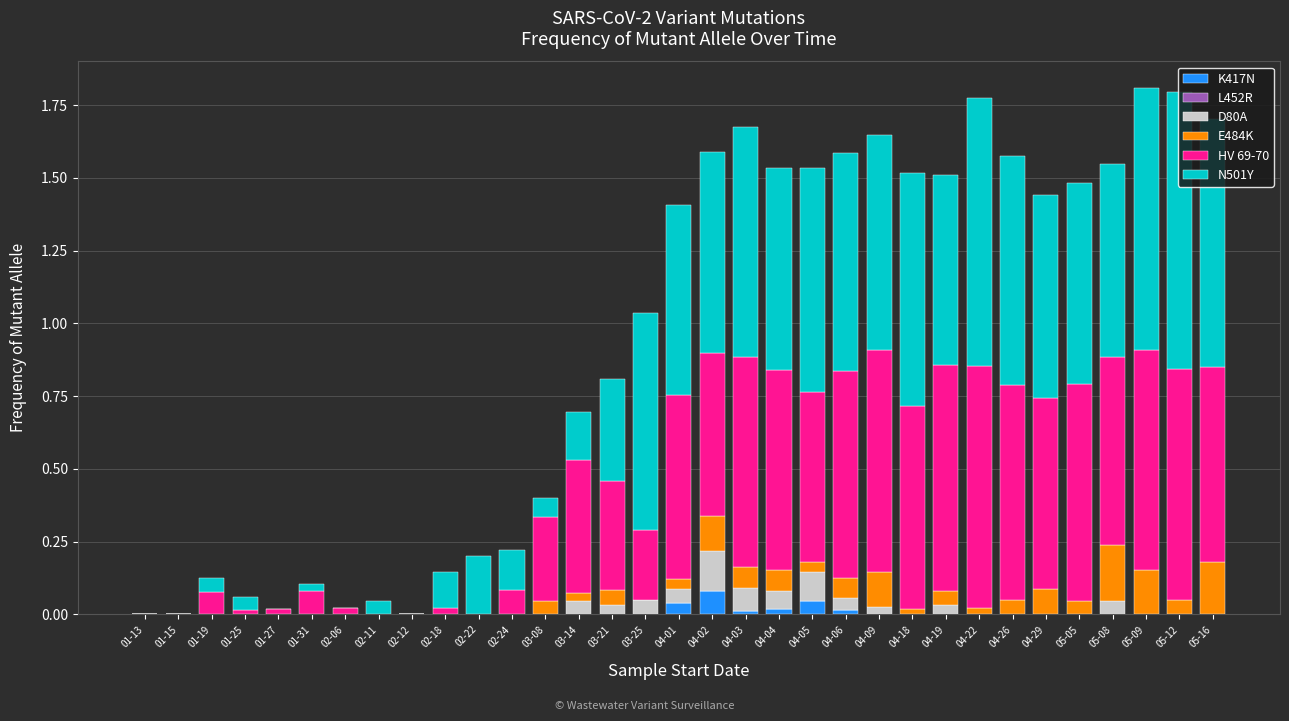

Is it true that K417N equals 0.0 at 02-22?

True